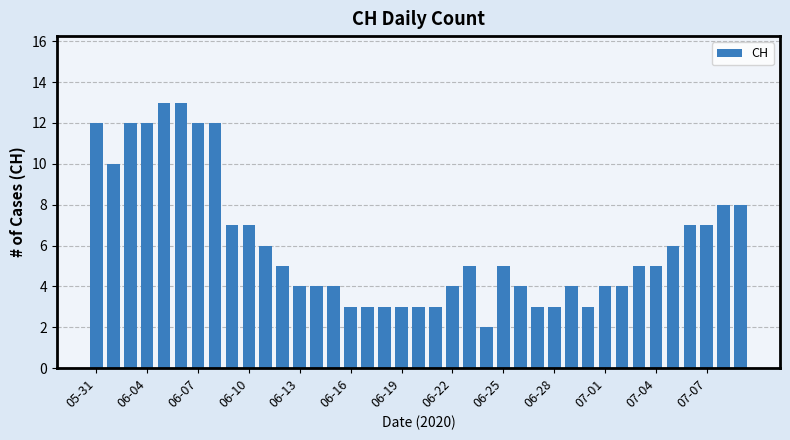

What is the smallest value displayed?

2